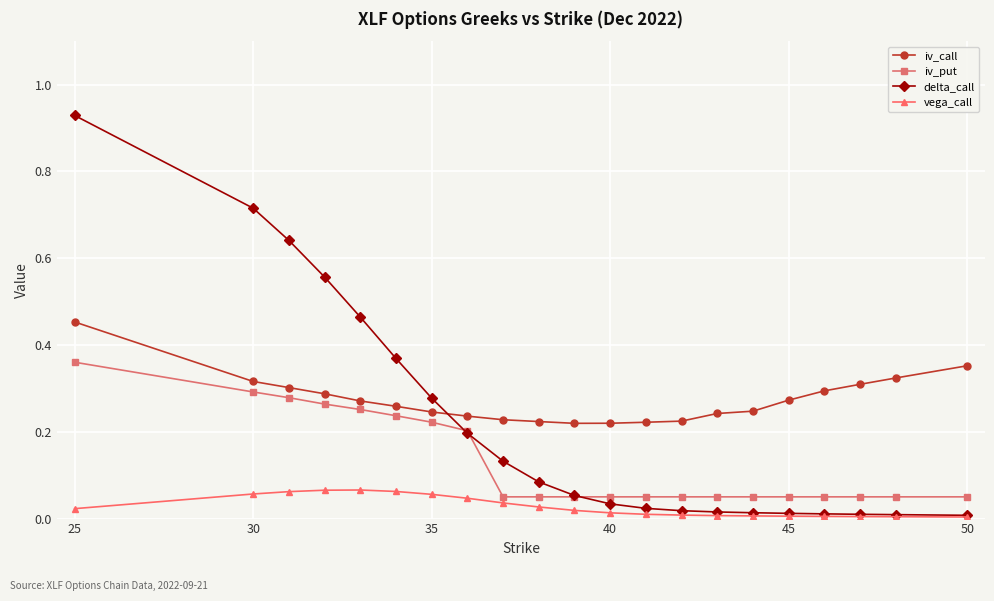

Does the chart have visible grid lines?

Yes